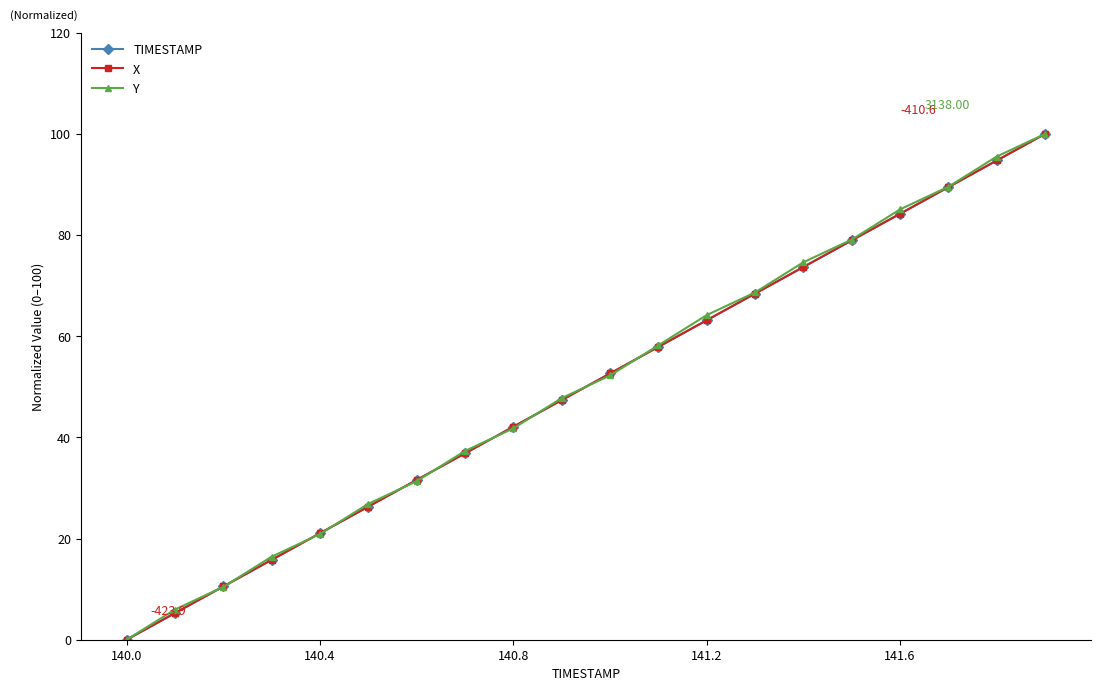

Does the chart have visible grid lines?

No